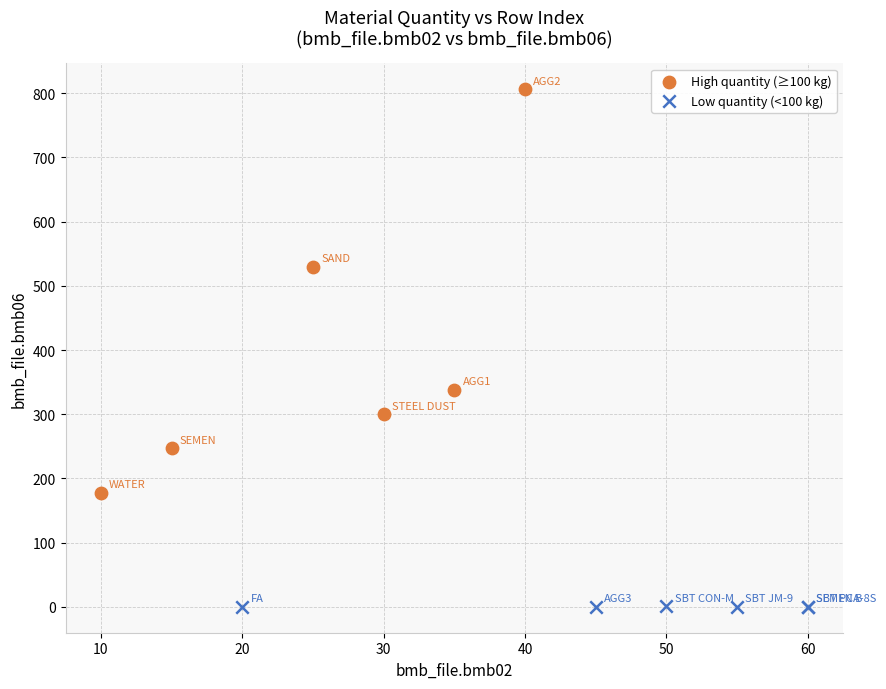

Which series contains the lowest Y value?

Low quantity (<100 kg)